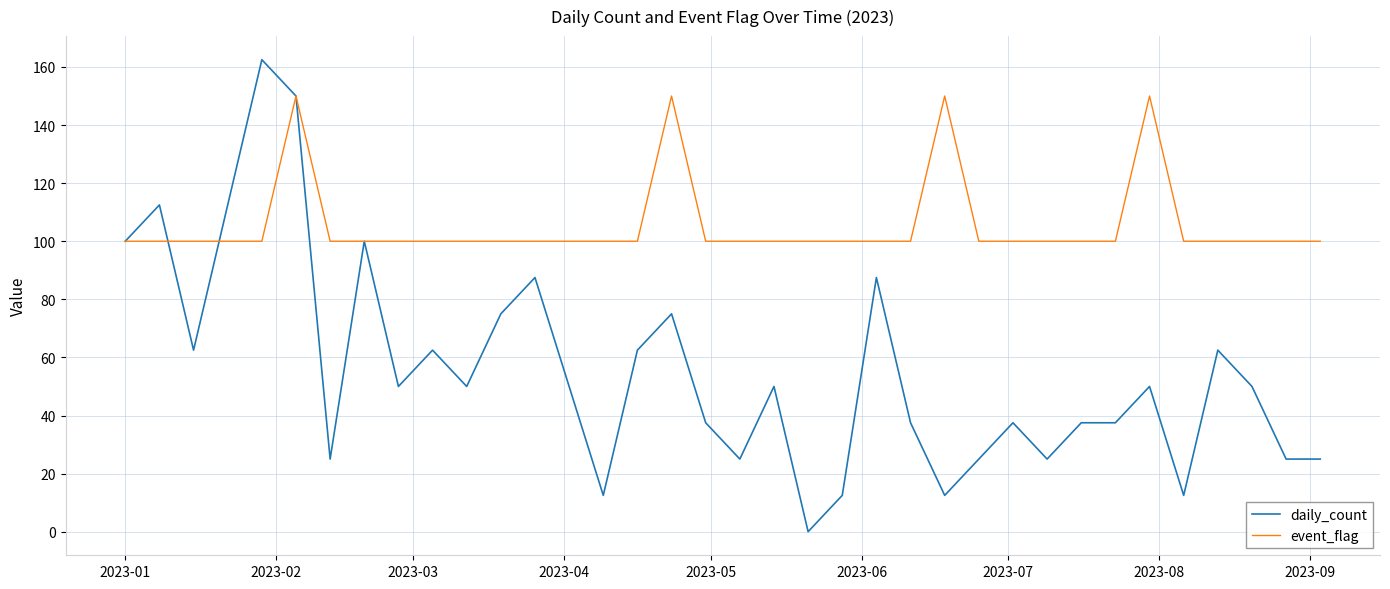

List the series in order of their peak value, highest first.

daily_count, event_flag